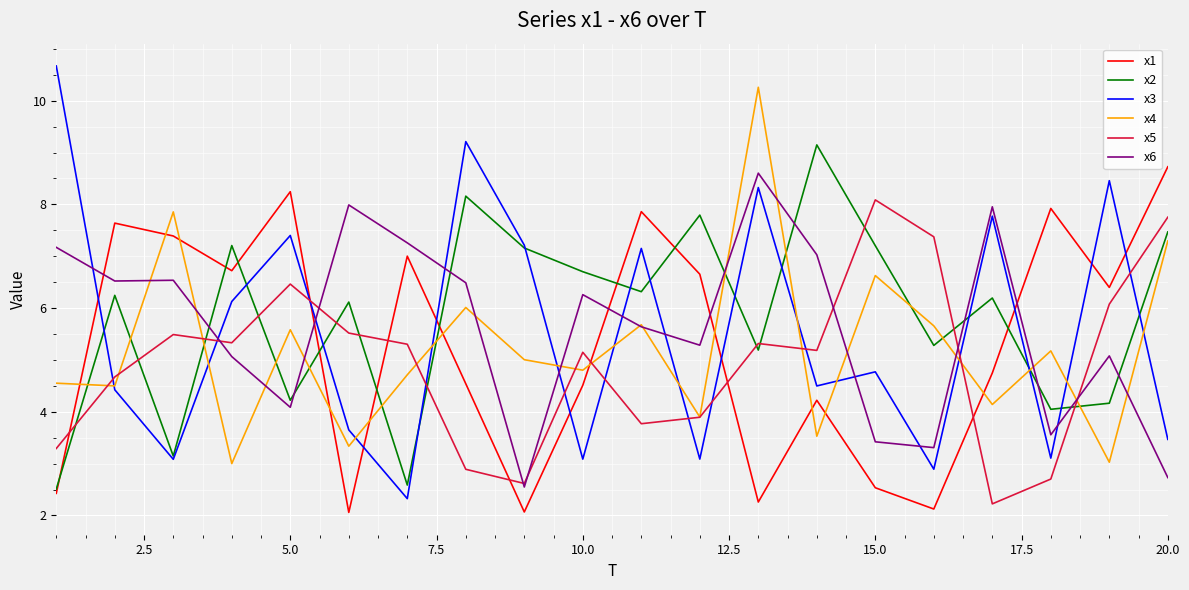

Which series has the largest total across all categories?

x2